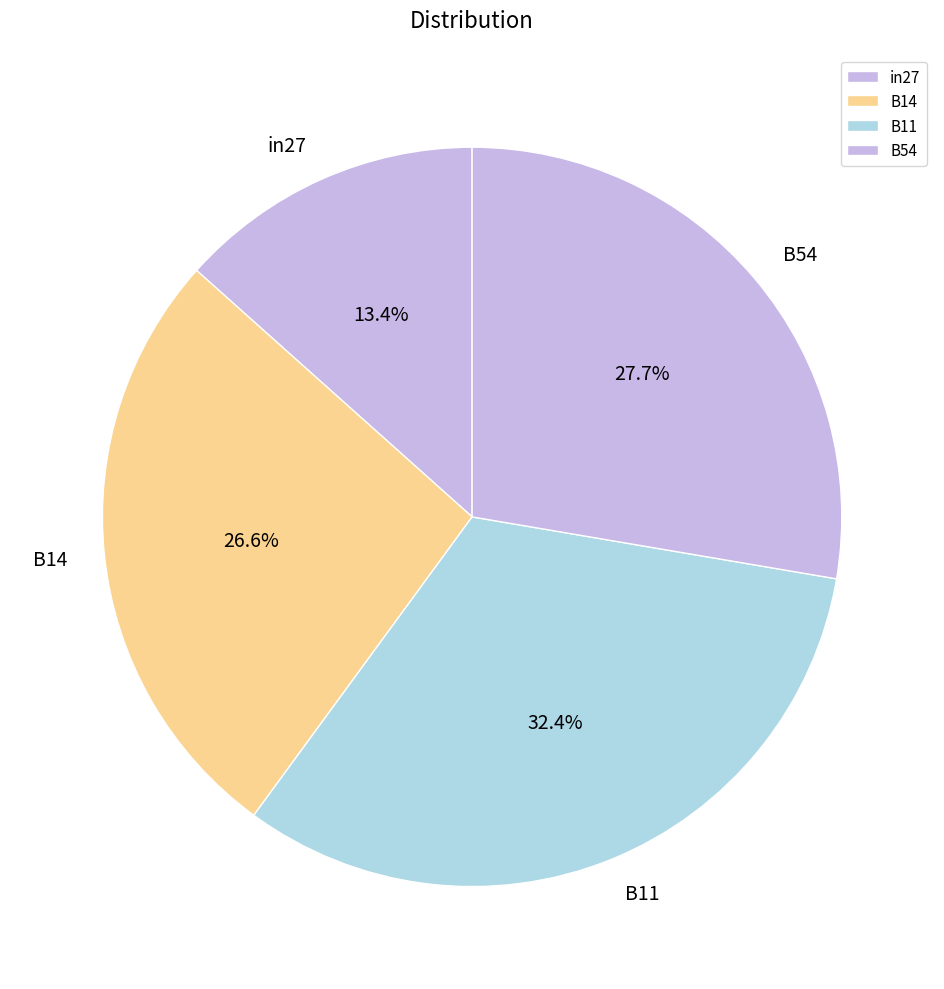

True or false: B11 accounts for 23% of the total.

False